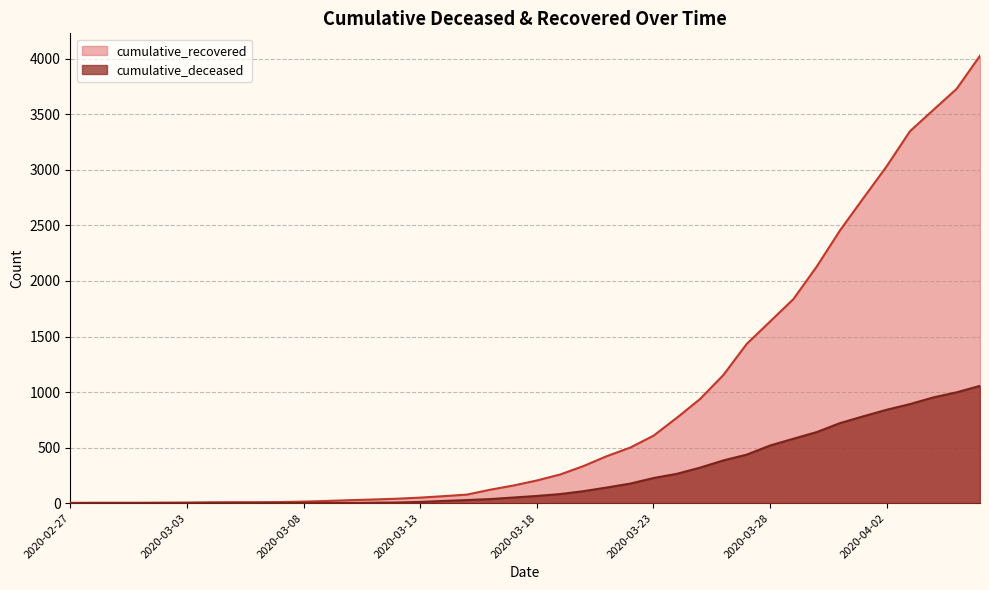

Reading right to left, extract all data points from this chart.

cumulative_recovered: 2020-04-06=4028	2020-04-05=3730	2020-04-04=3540	2020-04-03=3349	2020-04-02=3033	2020-04-01=2746	2020-03-31=2456	2020-03-30=2130	2020-03-29=1837	2020-03-28=1635	2020-03-27=1434	2020-03-26=1154	2020-03-25=938	2020-03-24=768	2020-03-23=607	2020-03-22=500	2020-03-21=423	2020-03-20=334	2020-03-19=258	2020-03-18=204	2020-03-17=159	2020-03-16=121	2020-03-15=77	2020-03-14=63	2020-03-13=50	2020-03-12=40	2020-03-11=33	2020-03-10=27	2020-03-09=20	2020-03-08=14	2020-03-07=10	2020-03-06=9	2020-03-05=9	2020-03-04=8	2020-03-03=6	2020-03-02=5	2020-03-01=4	2020-02-29=4	2020-02-28=4	2020-02-27=3
cumulative_deceased: 2020-04-06=1056	2020-04-05=998	2020-04-04=952	2020-04-03=892	2020-04-02=841	2020-04-01=782	2020-03-31=721	2020-03-30=640	2020-03-29=580	2020-03-28=519	2020-03-27=437	2020-03-26=385	2020-03-25=320	2020-03-24=264	2020-03-23=226	2020-03-22=176	2020-03-21=141	2020-03-20=108	2020-03-19=82	2020-03-18=65	2020-03-17=51	2020-03-16=37	2020-03-15=28	2020-03-14=20	2020-03-13=11	2020-03-12=6	2020-03-11=4	2020-03-10=2	2020-03-09=2	2020-03-08=2	2020-03-07=1	2020-03-06=0	2020-03-05=0	2020-03-04=0	2020-03-03=0	2020-03-02=0	2020-03-01=0	2020-02-29=0	2020-02-28=0	2020-02-27=0